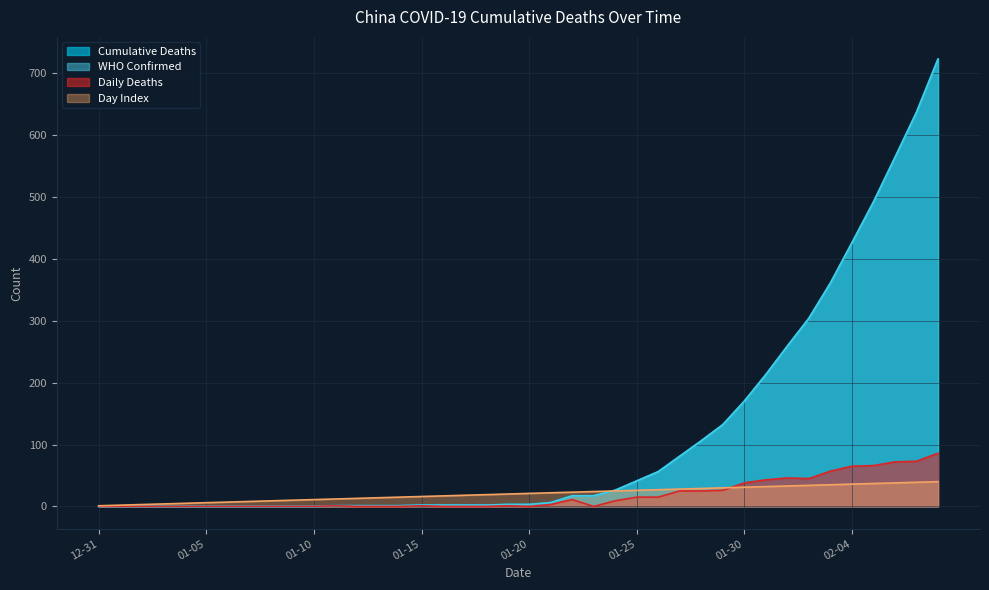

Rank the series by their maximum value, from lowest to highest.

Day Index, Daily Deaths, Cumulative Deaths, WHO Confirmed